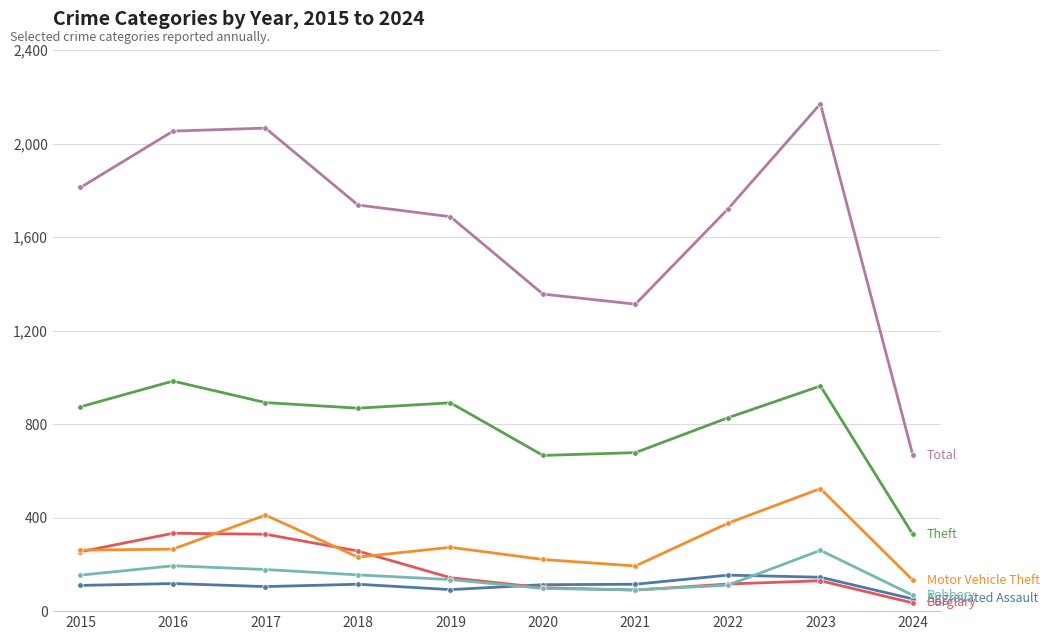

Which category has the highest value across all series?

2023